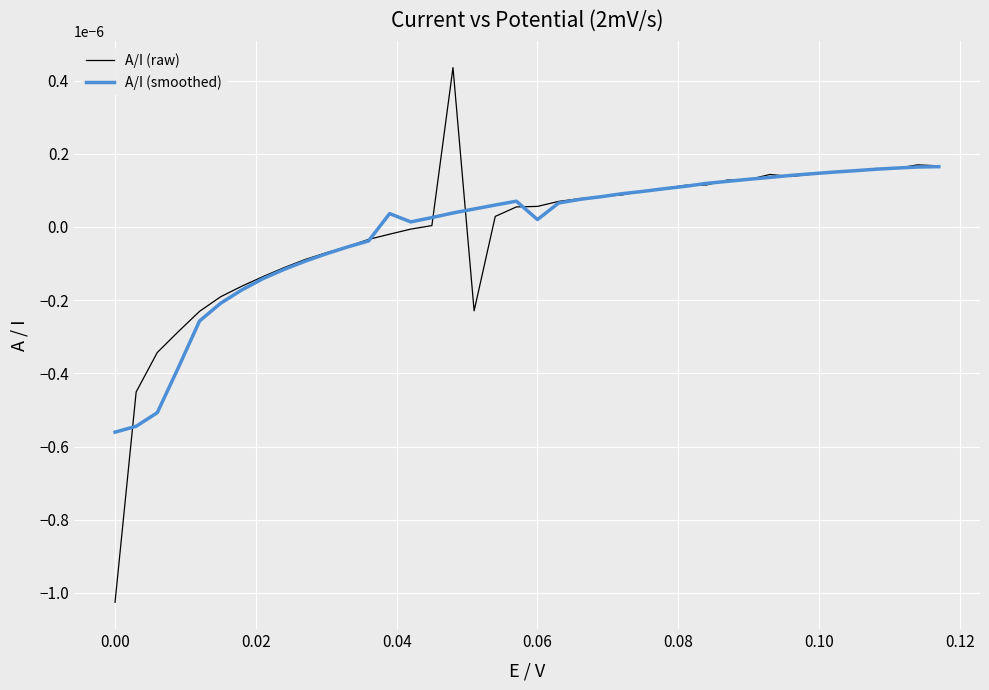

How many categories are shown in the chart?

40